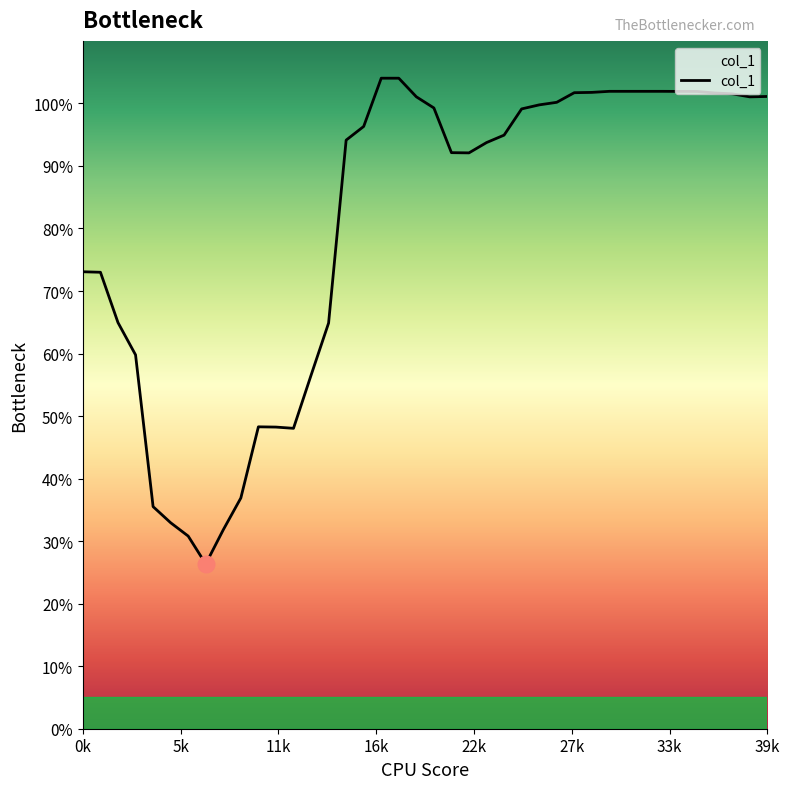

What is the difference between the maximum and minimum values?

77.7